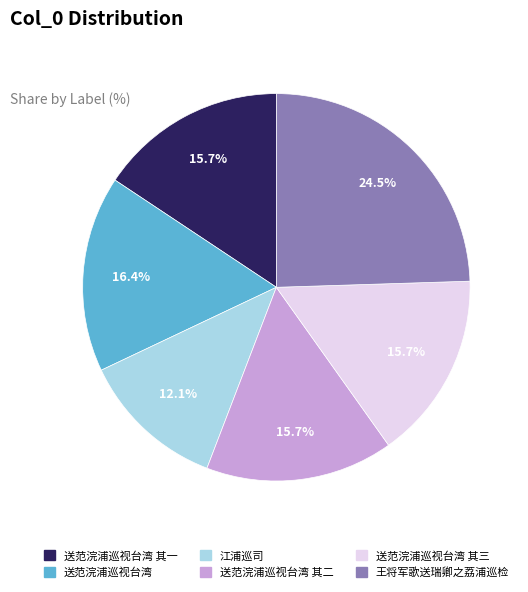

Does any single category account for the majority?

No